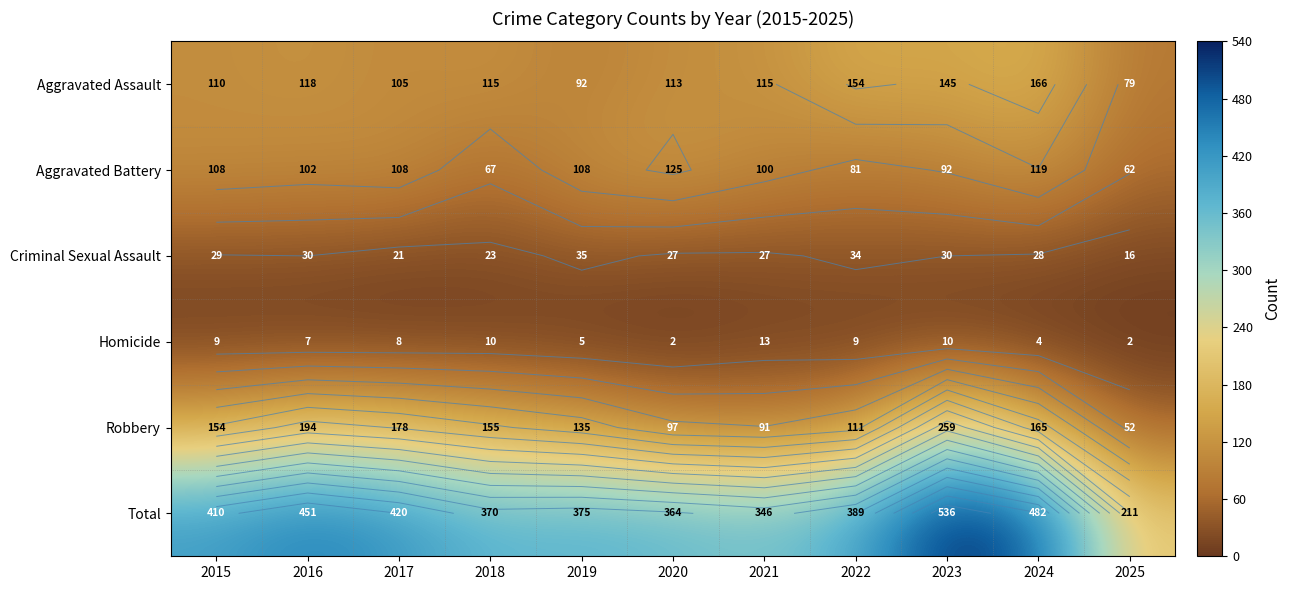

Which label corresponds to the smallest value in the chart?

2020